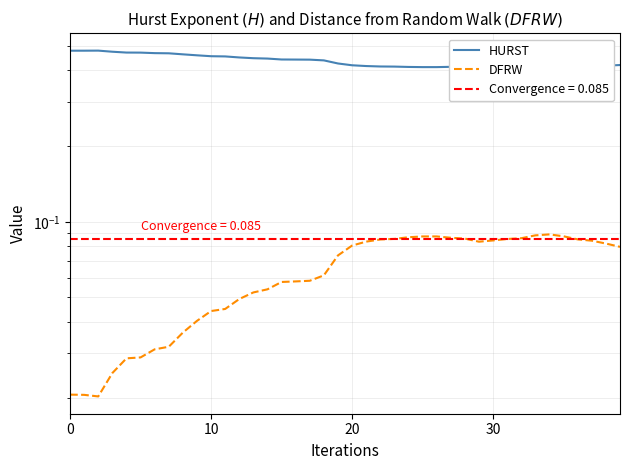

How many interior local valleys does the DFRW series have?

2